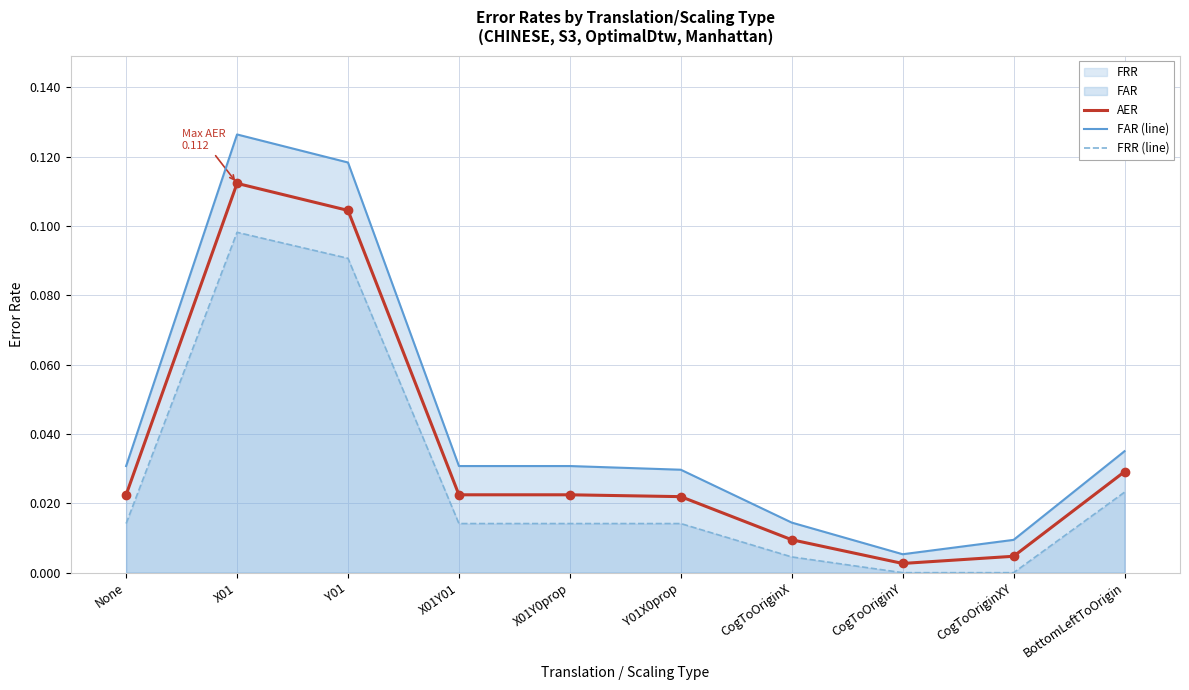

At how many categories does at least one series exceed 0?

10